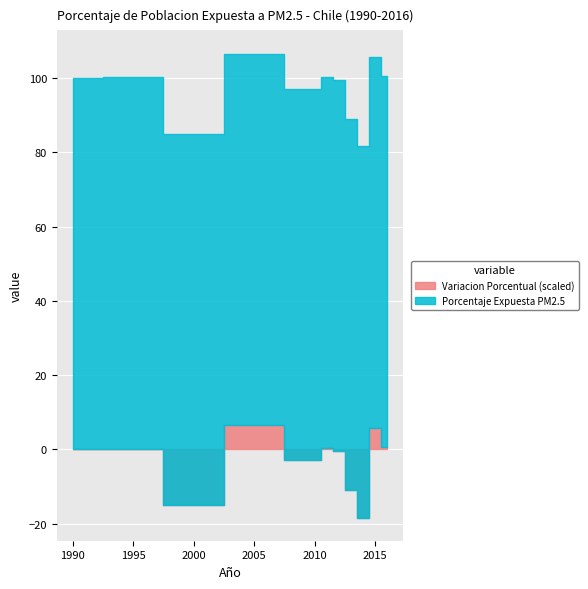

What is the value of the Porcentaje Expuesta PM2.5 point at the 2nd from the left?

100.0